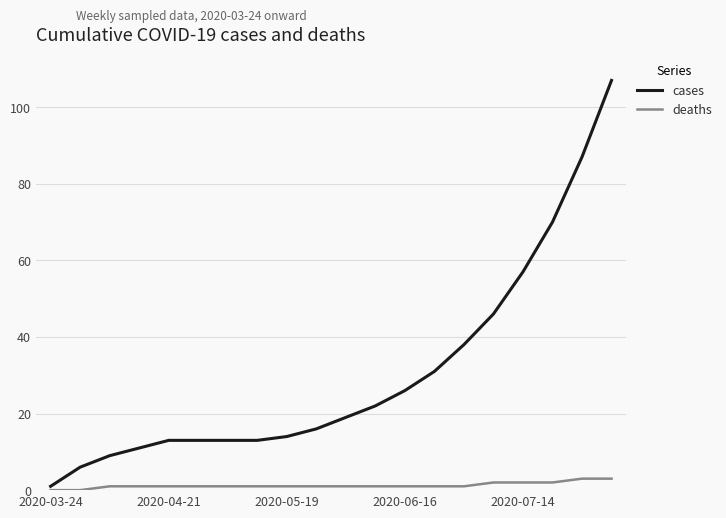

How many values in the cases series are below 19?

10